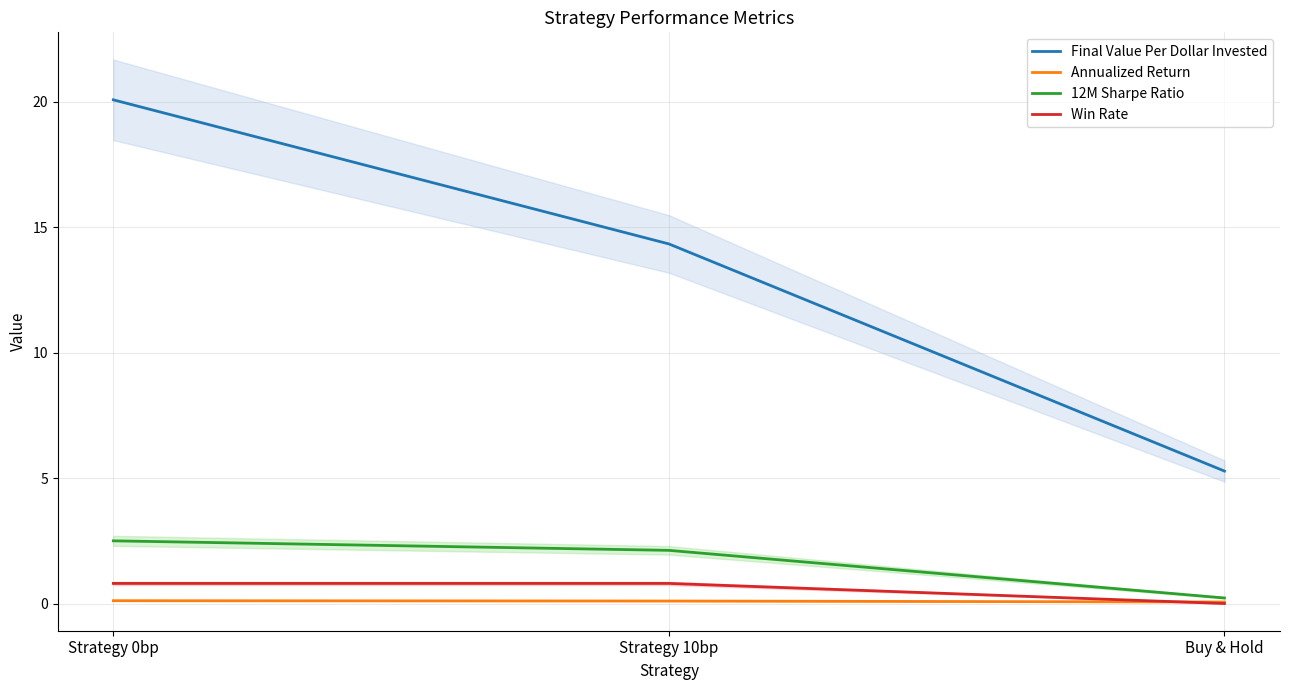

Which label corresponds to the smallest value in the chart?

Buy & Hold